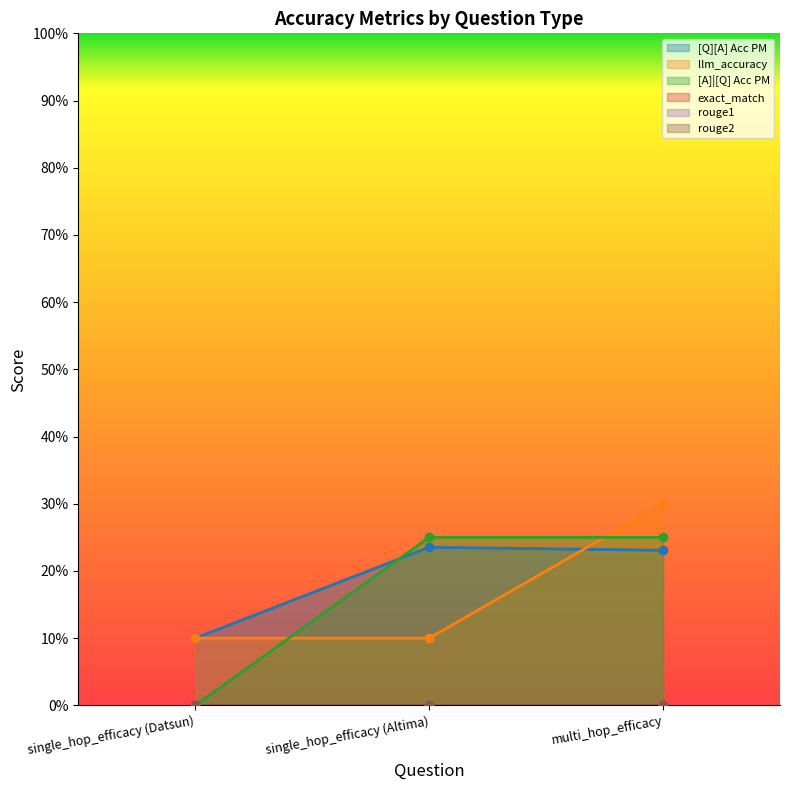

How many data points in [A]|[Q] Acc PM are above 0?

2